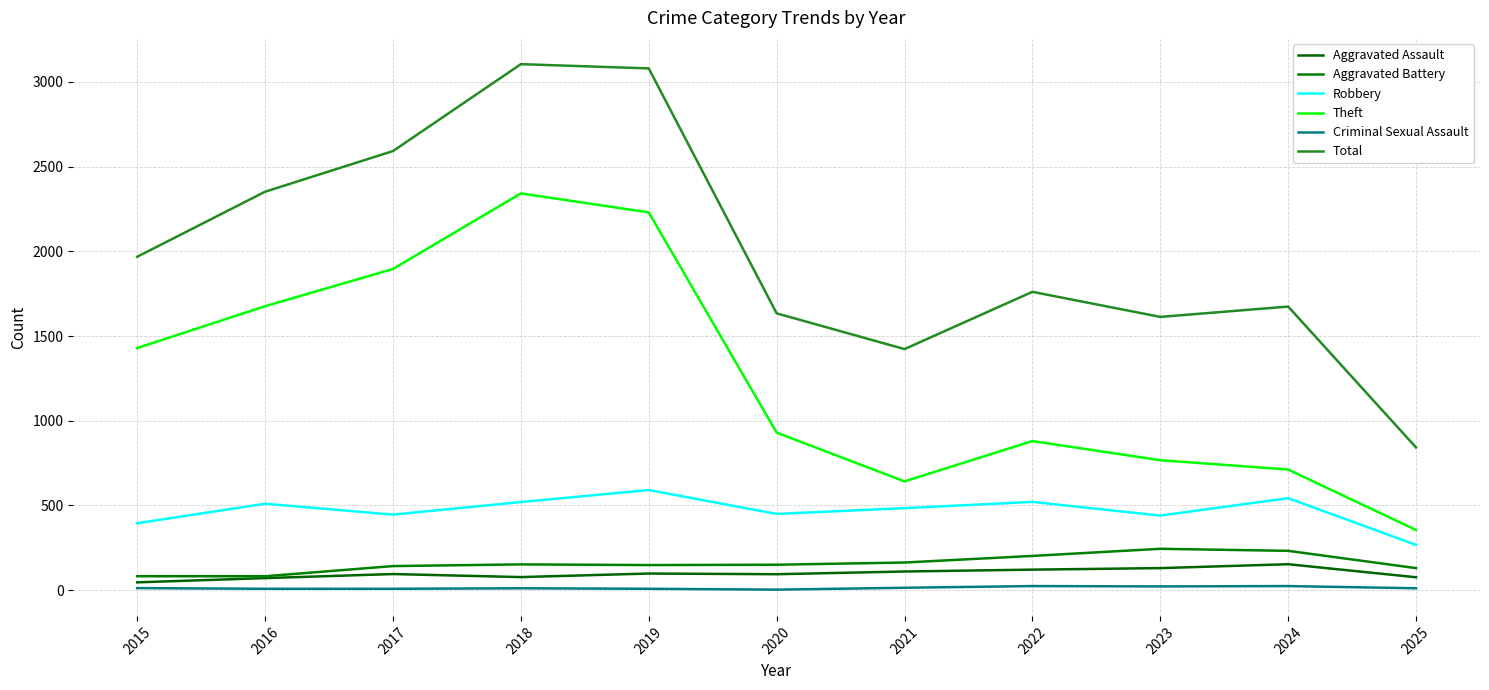

Where is the first local minimum for Total?

2021